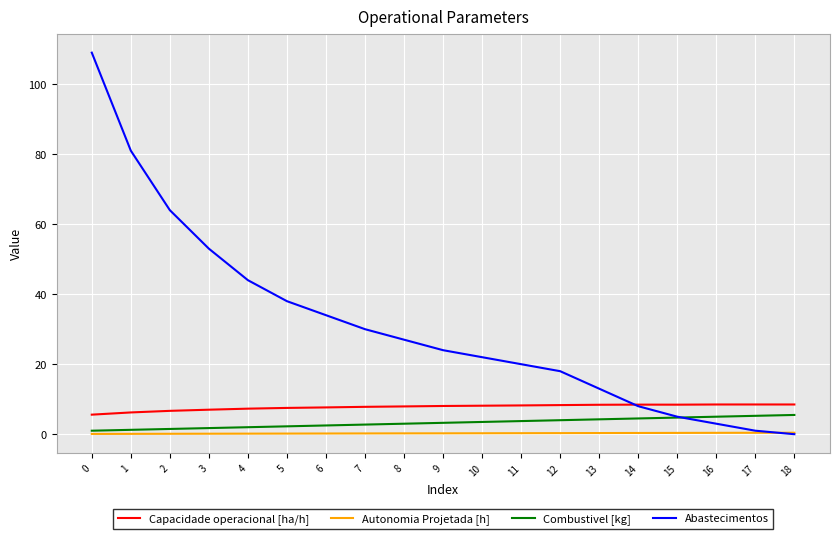

True or false: Capacidade operacional [ha/h] and Autonomia Projetada [h] intersect in this chart.

False